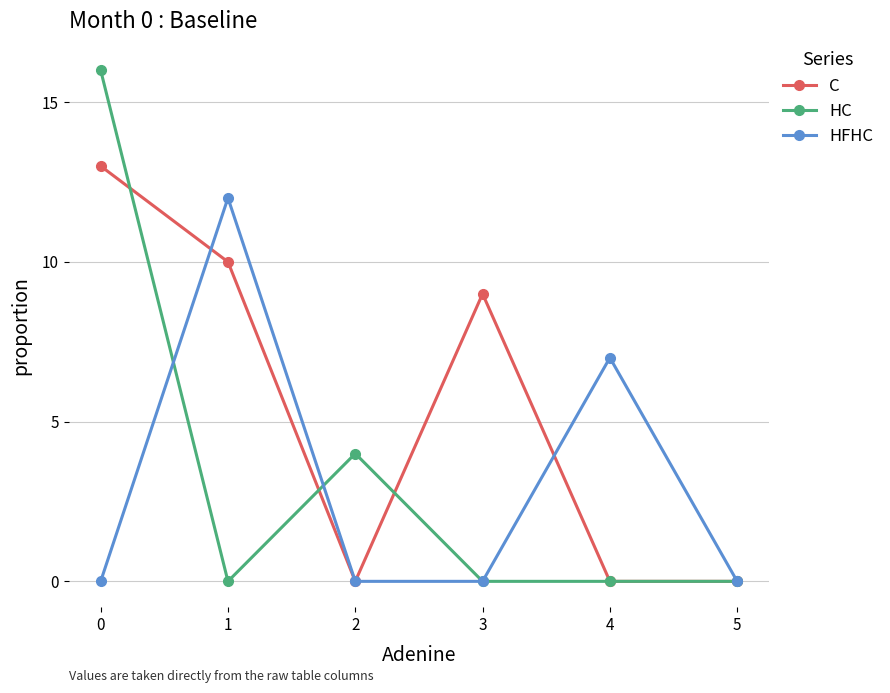

What is the maximum value for C?

13